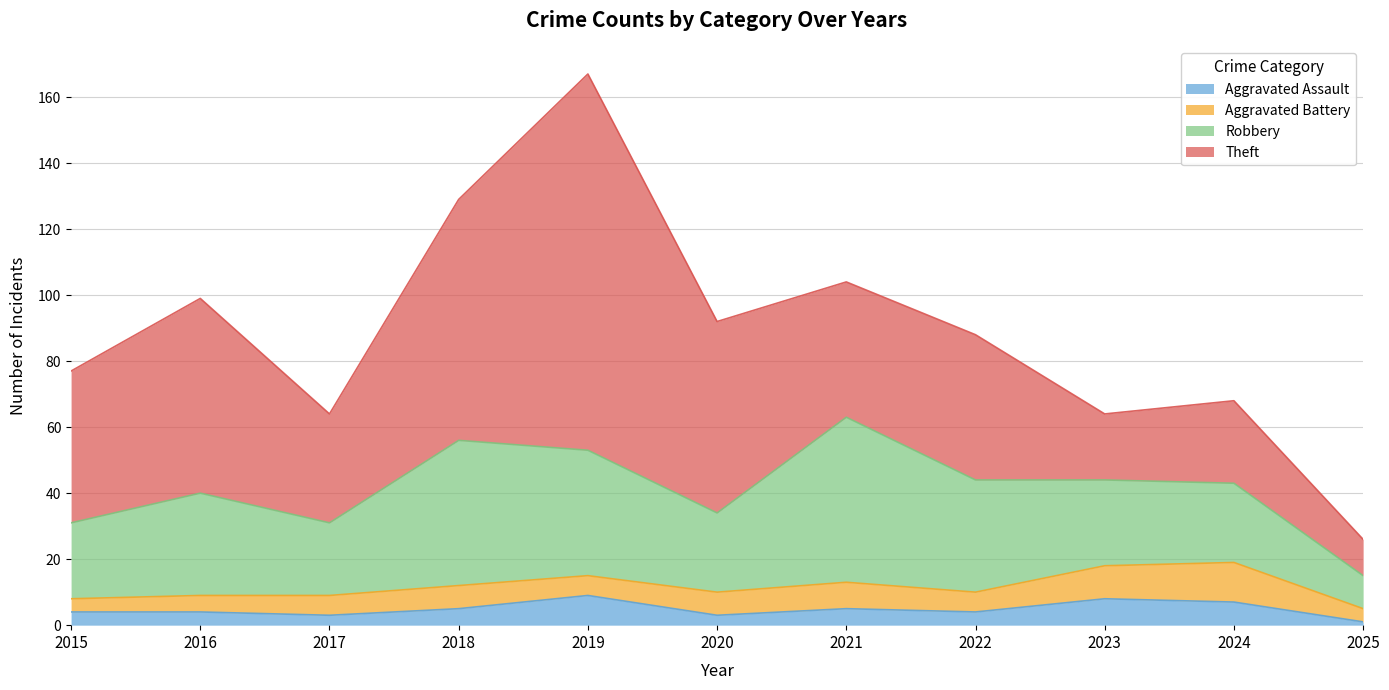

Read the Aggravated Battery value at 2016.

5